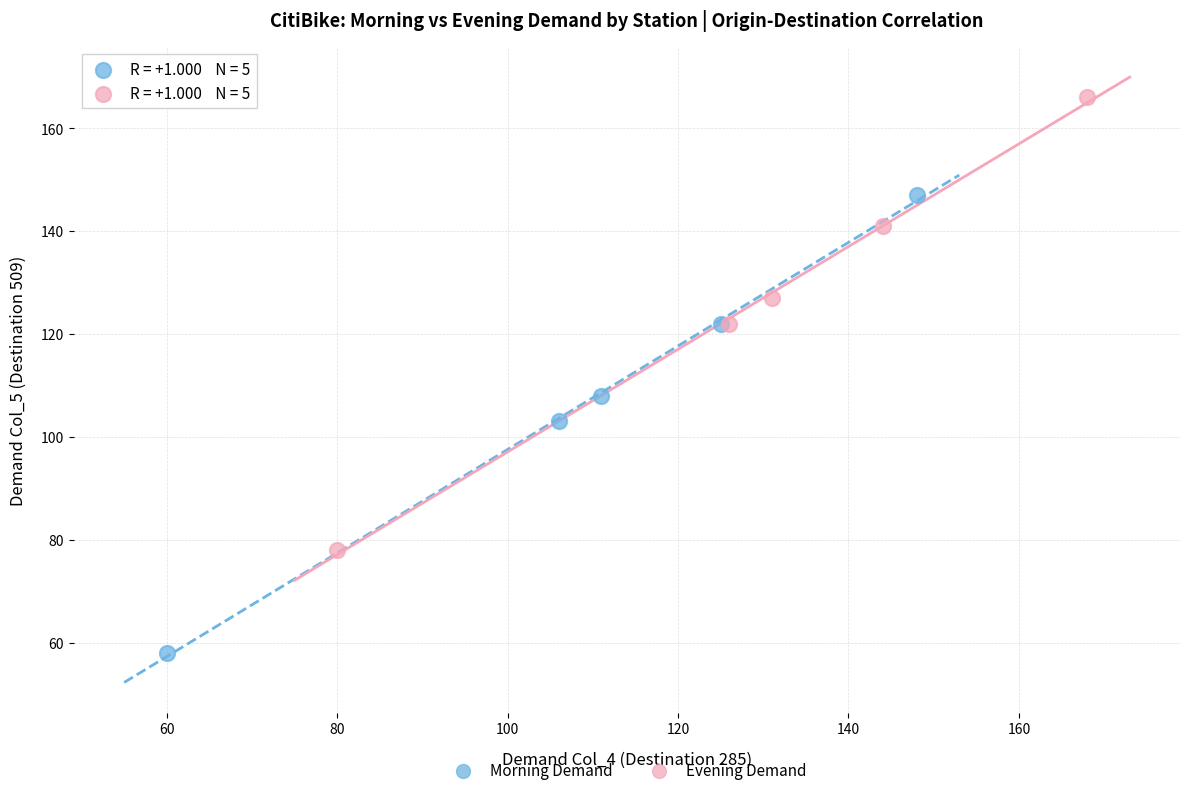

Which series contains the lowest Y value?

Morning Demand